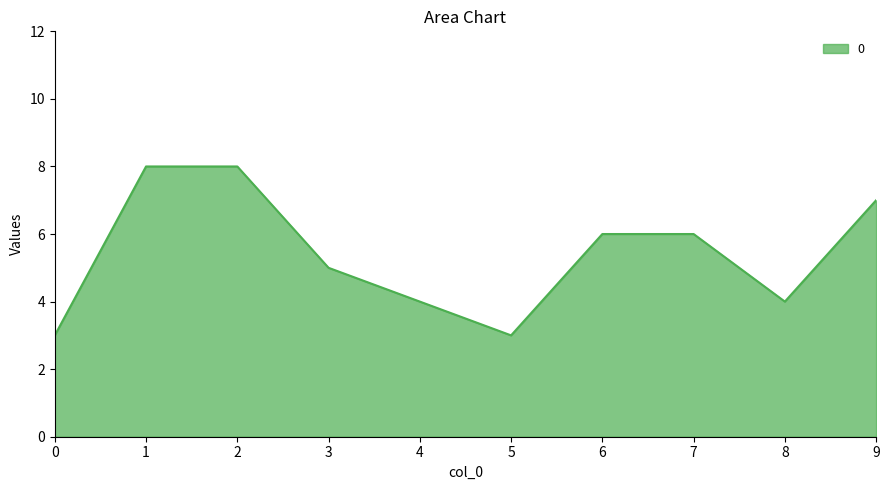

What is the difference between the values at 0 and 9?

4